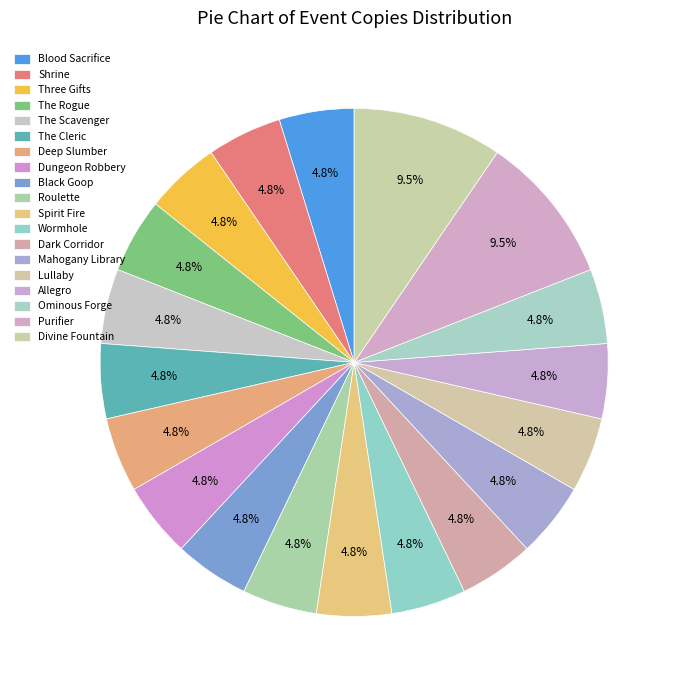

To the nearest percent, what portion does Ominous Forge represent?

5%